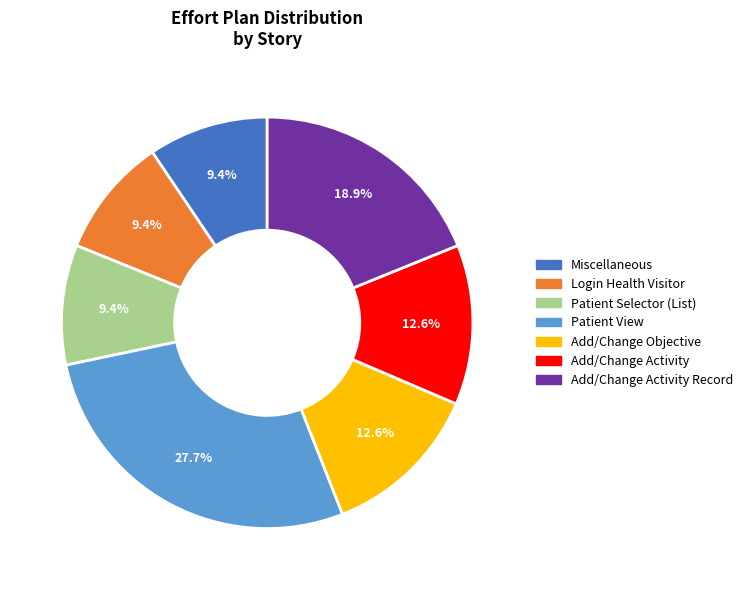

How many segments does this pie chart have?

7